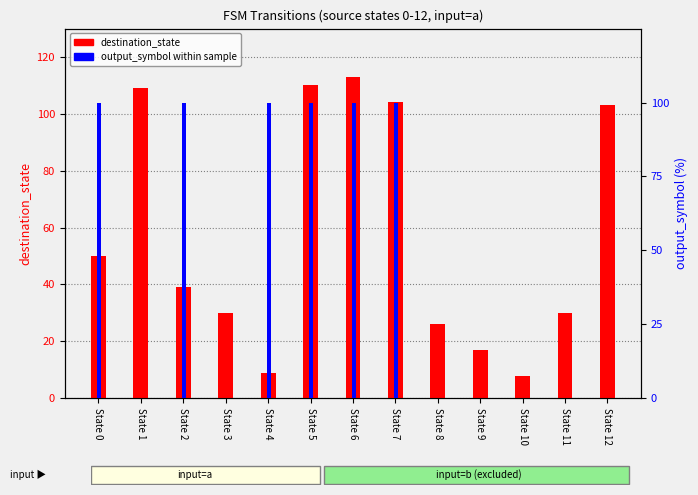

What is the maximum value shown in the chart?

113